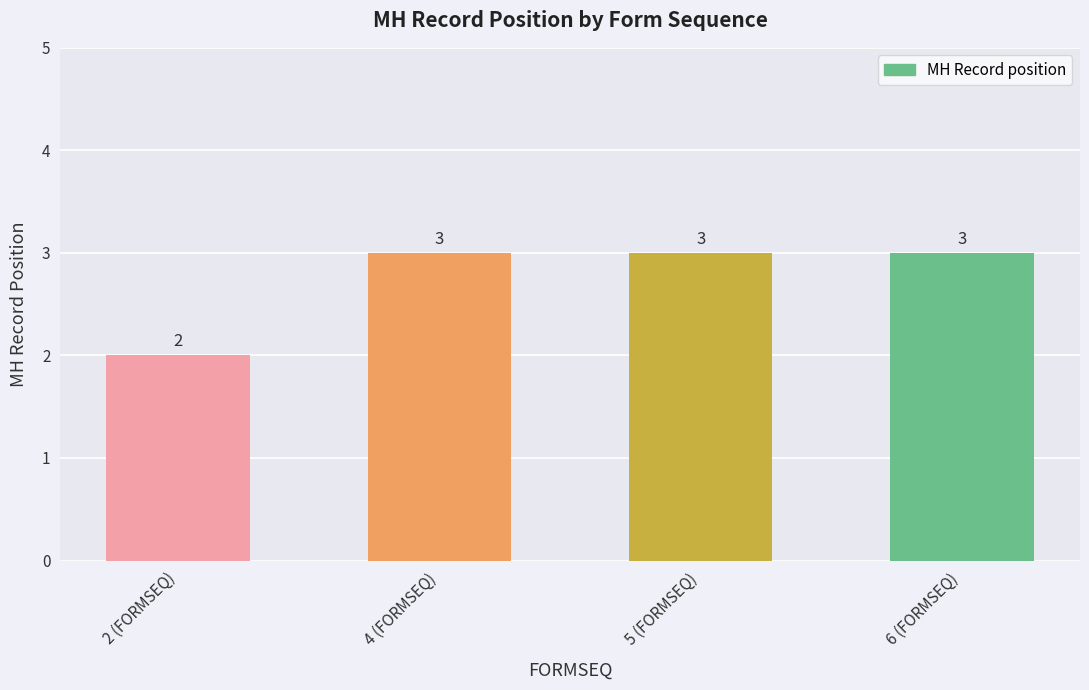

Reading left to right, extract all data points from this chart.

2	3	3	3